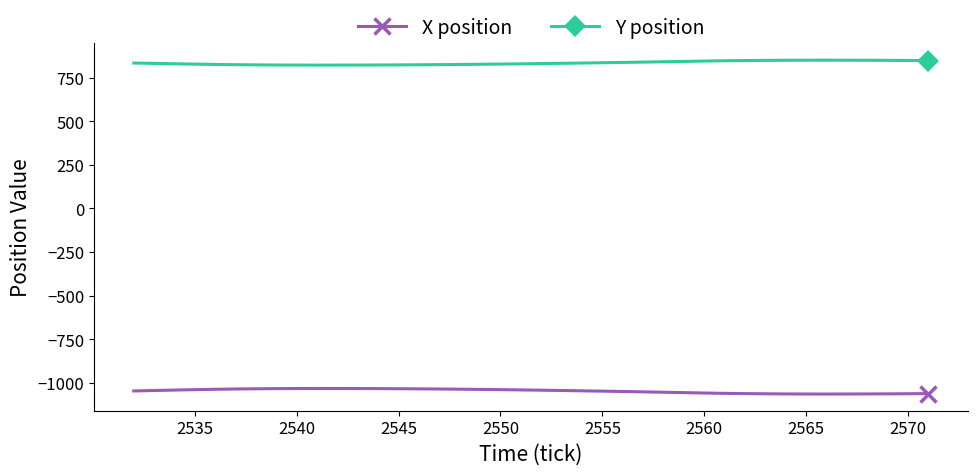

Which series has the largest total across all categories?

Y position